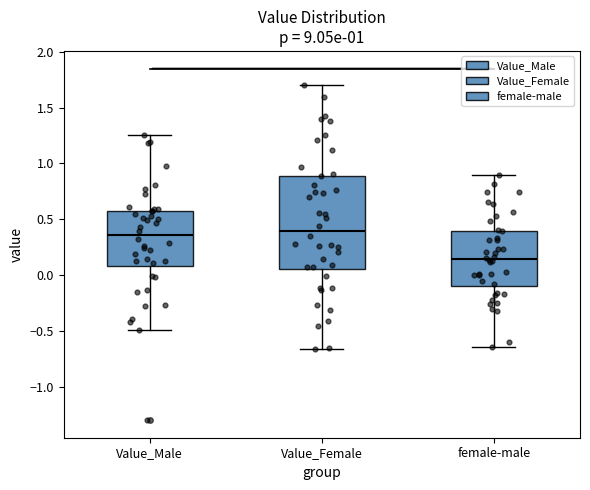

Reading left to right, read every box against the y-axis: the position of its median line, the range the box covers, and the ends of its whiskers. The values are not printed on the chart, so give them approximately, as read against the axis.

Value_Male: median 0.35, box 0.10 to 0.60, whiskers -0.50 to 1.25
Value_Female: median 0.40, box 0.05 to 0.90, whiskers -0.65 to 1.70
female-male: median 0.15, box -0.10 to 0.40, whiskers -0.65 to 0.90